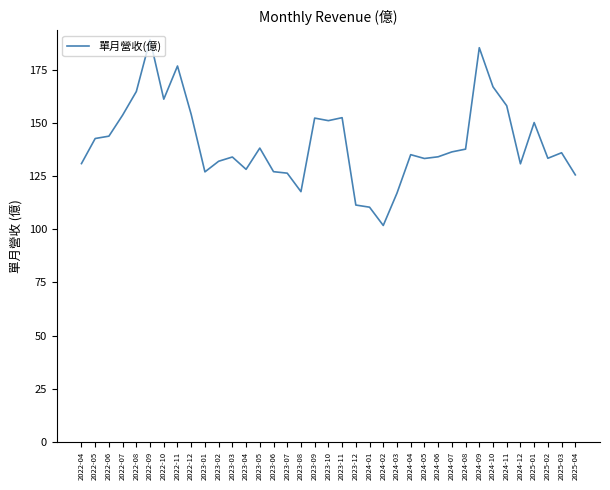

Is it true that the value at 2023-11 is 152.5?

True